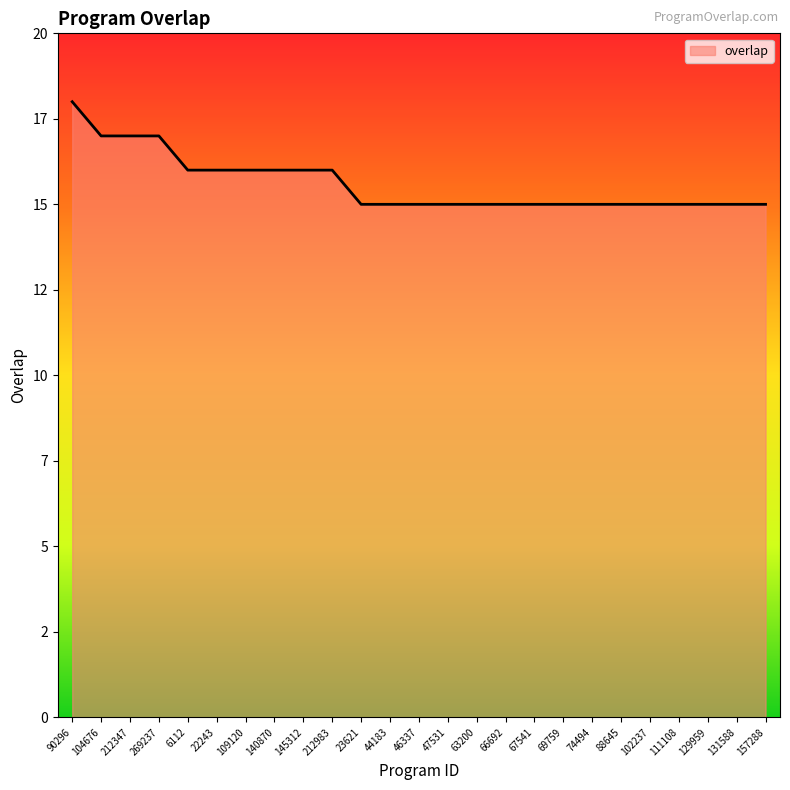

The value at 63200 is 7. True or false?

False